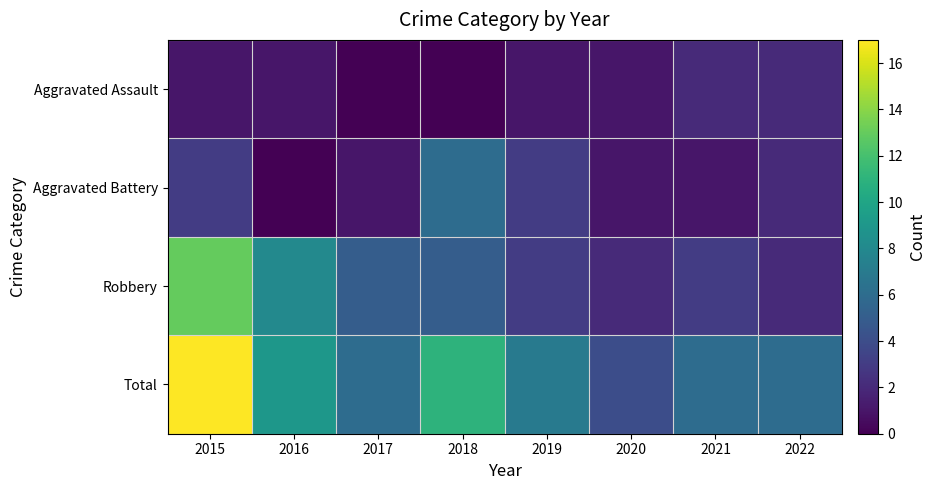

Rank the series by their maximum value, from lowest to highest.

Aggravated Assault, Aggravated Battery, Robbery, Total